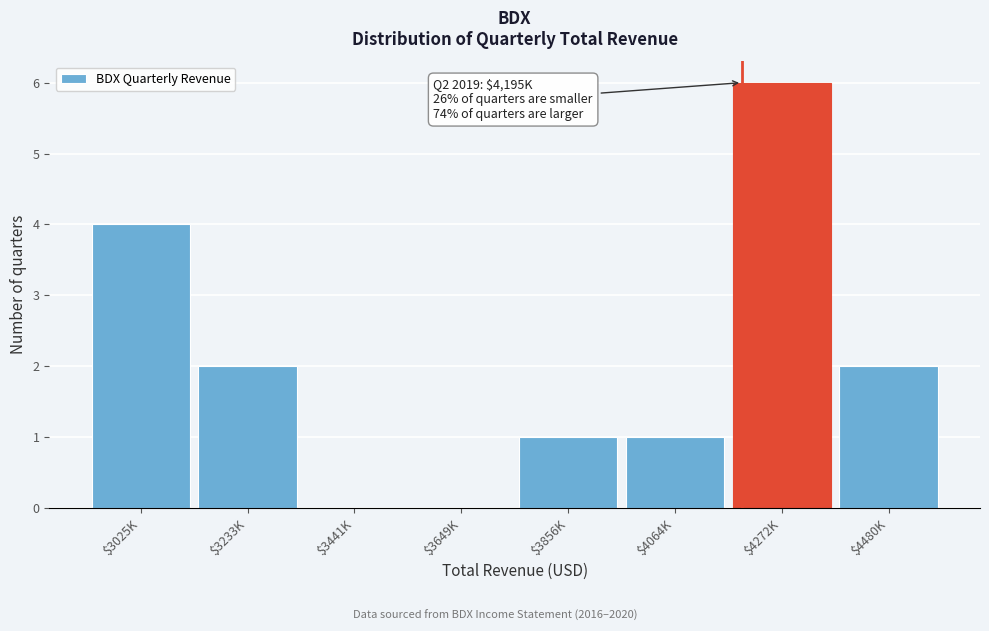

Is it true that the value at $3649K is 2?

False